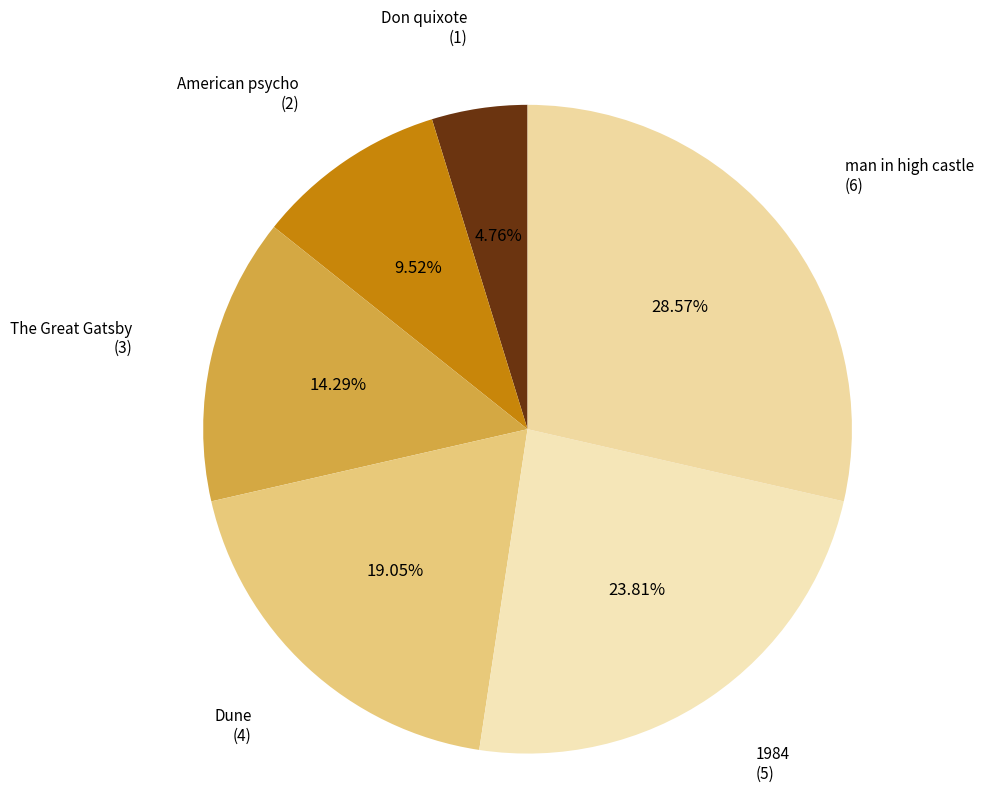

To the nearest percent, what portion does 1984 represent?

24%